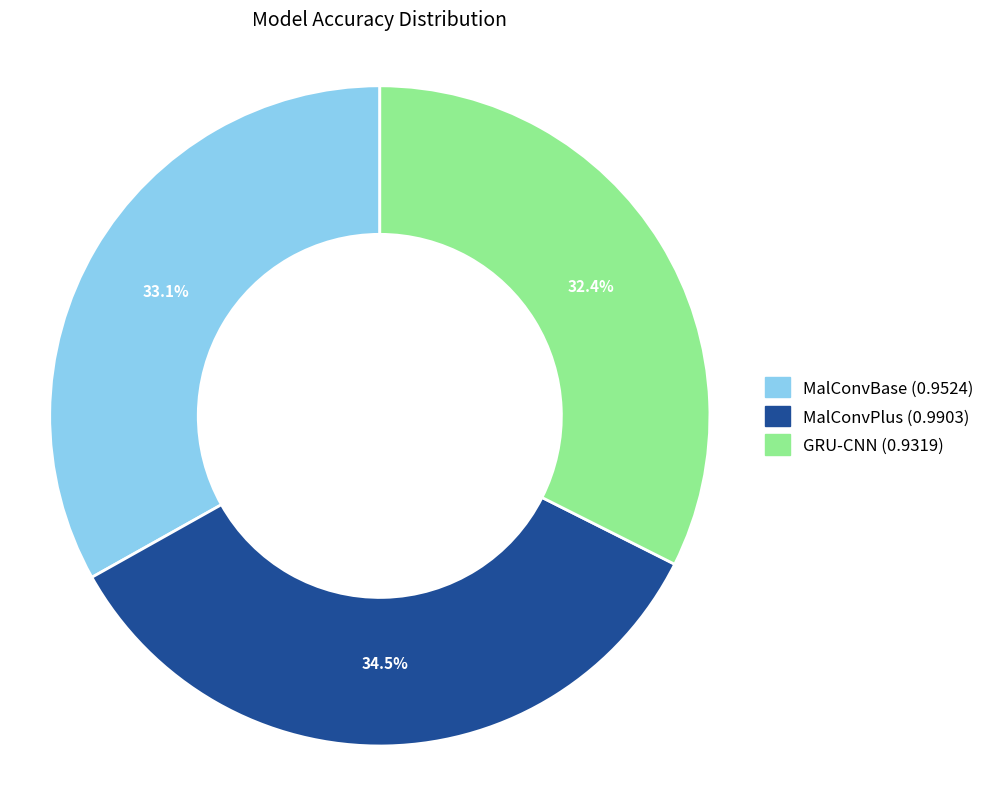

Do MalConvPlus and MalConvBase together represent more than half of the pie?

Yes